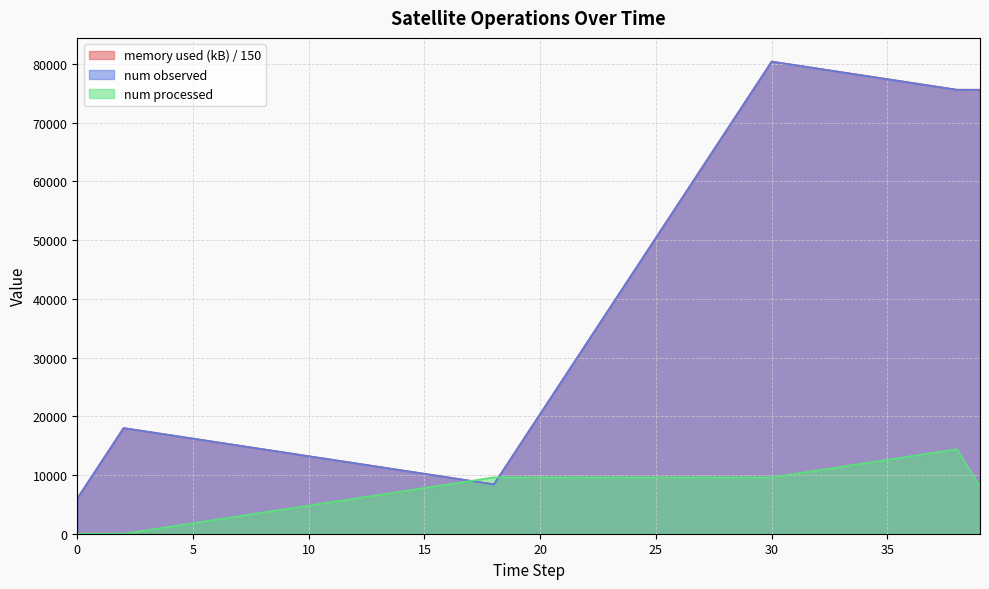

The value of num processed at 36 is 13200.0. True or false?

True